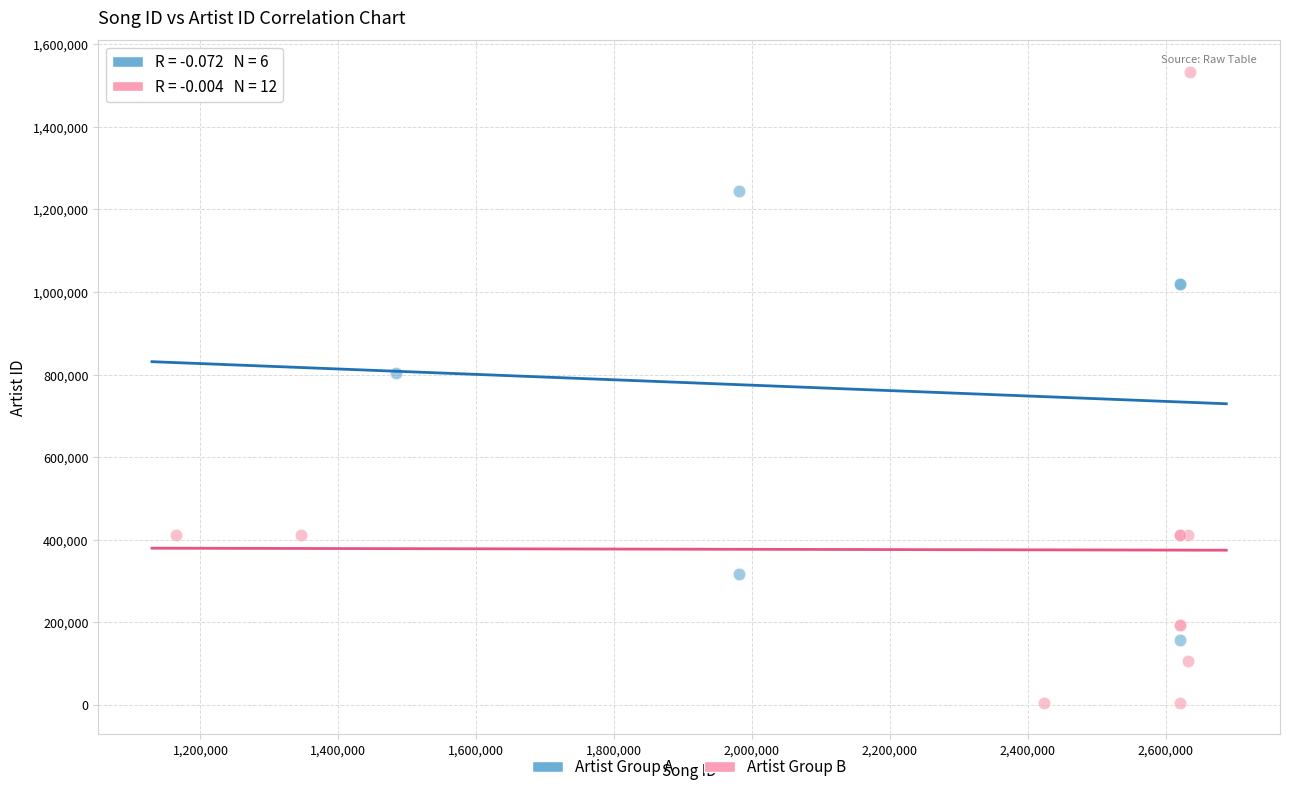

Which series contains the lowest Y value?

Artist Group B